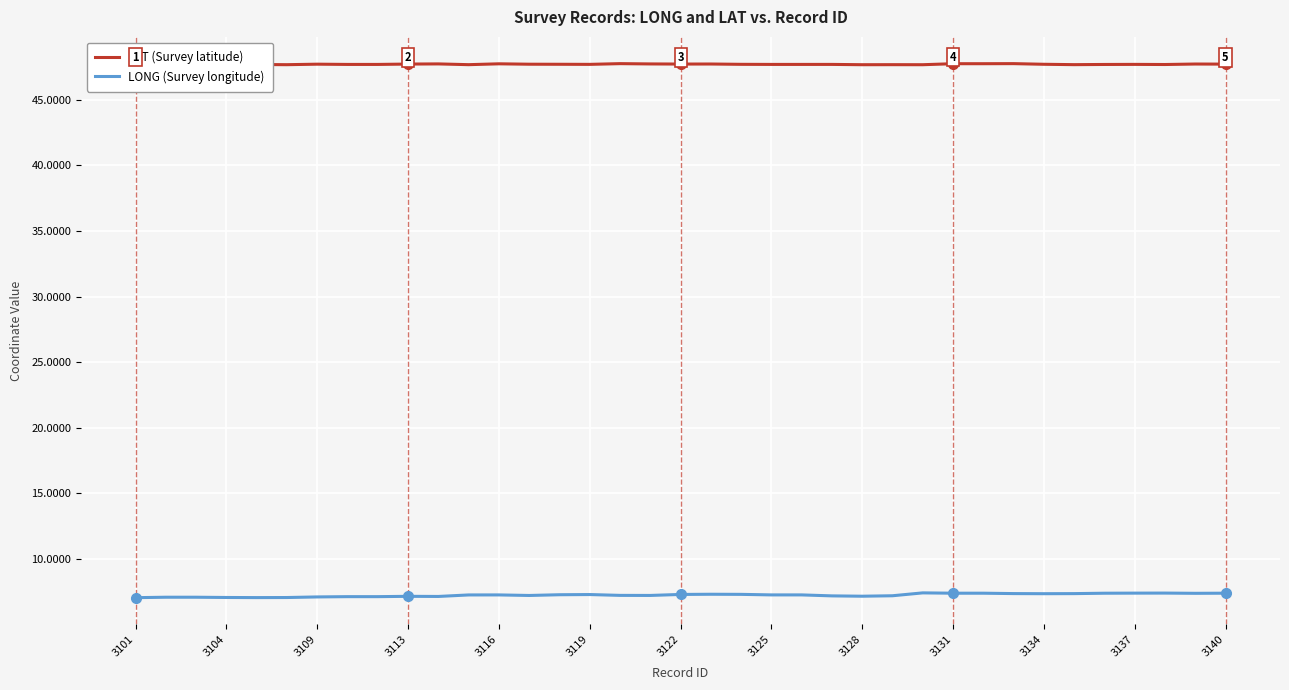

What is the approximate value of LAT (Survey latitude) at 23?

47.7